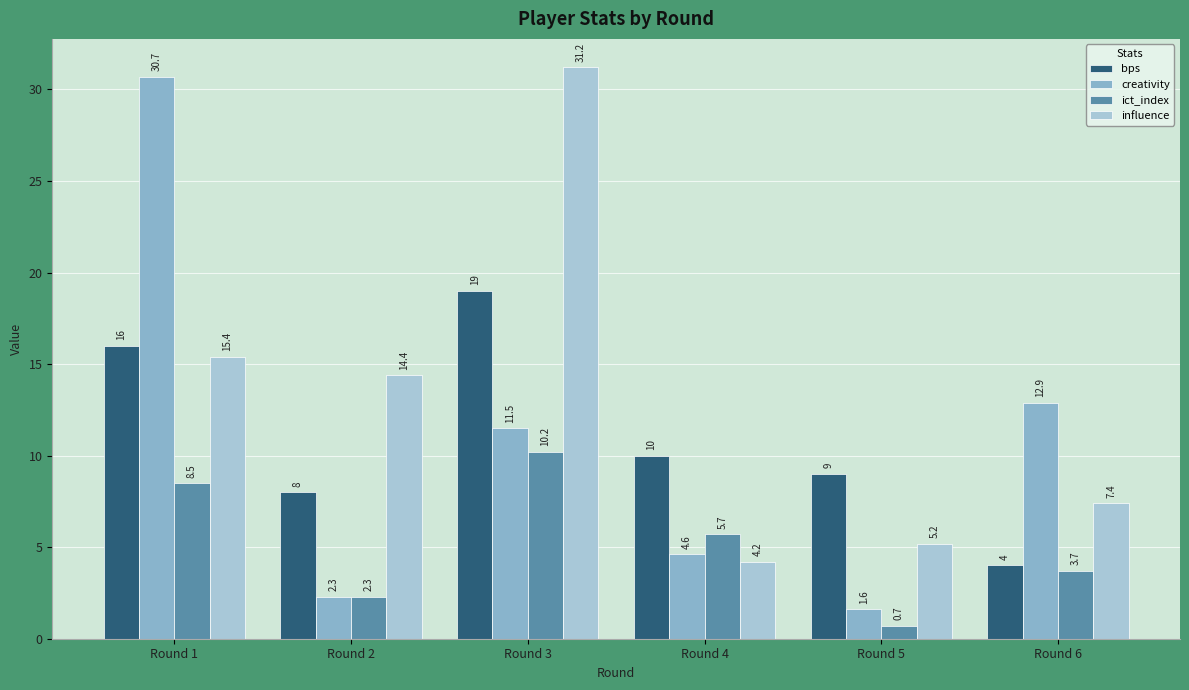

How many data points does each series have?

6